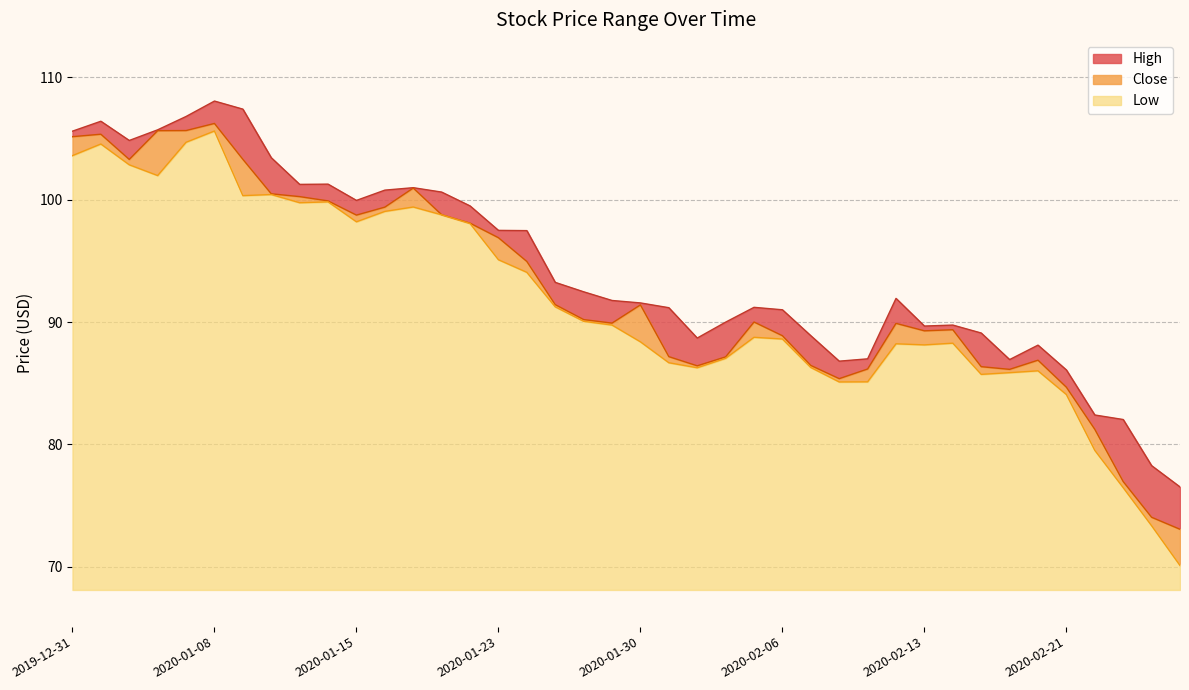

True or false: Close and High cross at least once.

False